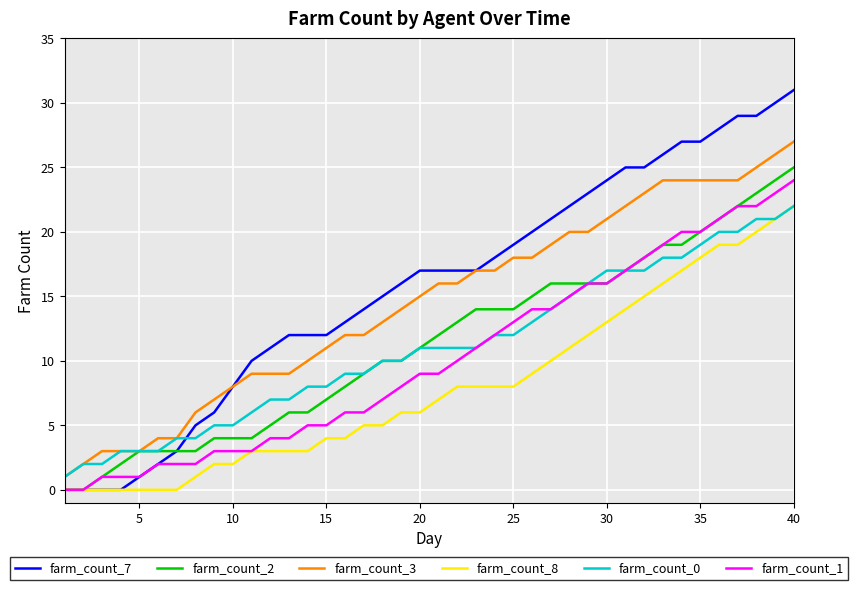

True or false: farm_count_8 and farm_count_3 cross at least once.

False